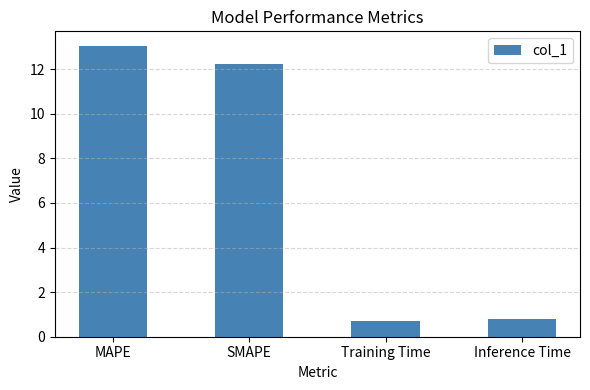

True or false: the data shows 13.0 at MAPE.

True